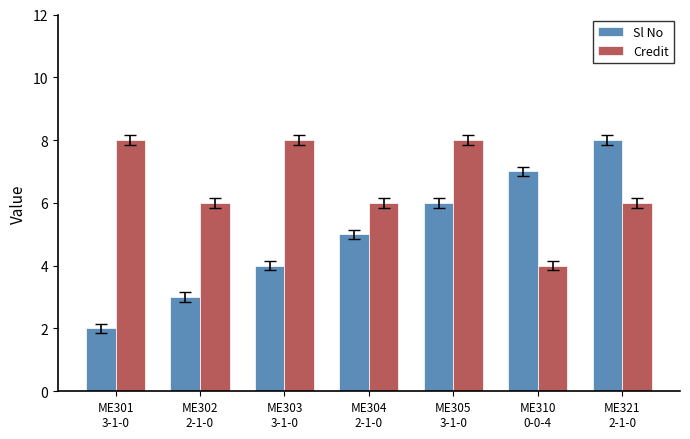

What are all the series names shown in the legend?

Sl No, Credit